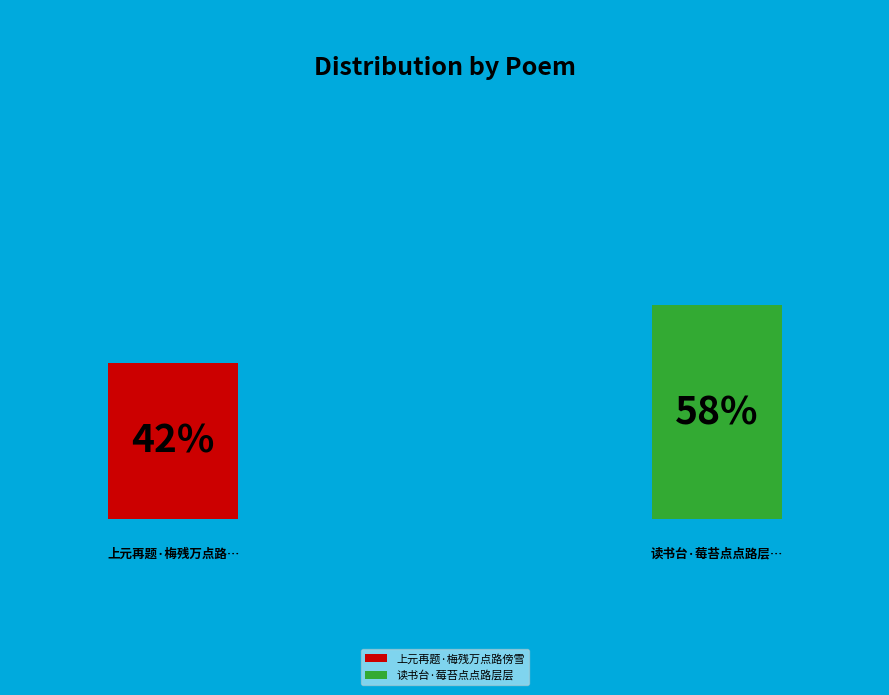

How many slices are in this pie chart?

2